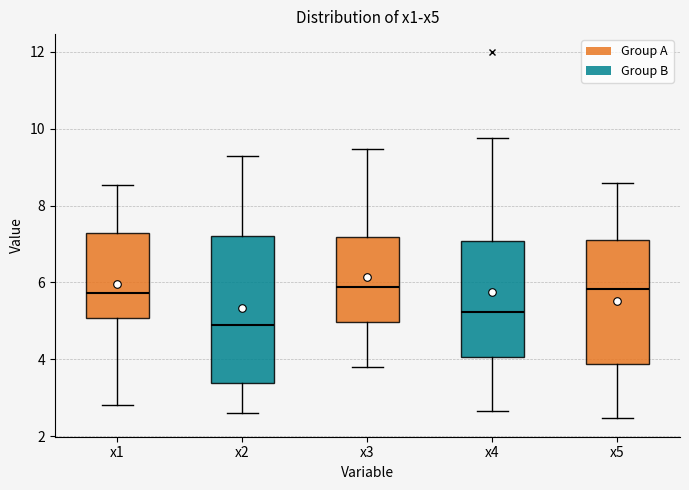

Which box's median line is the lowest?

x2